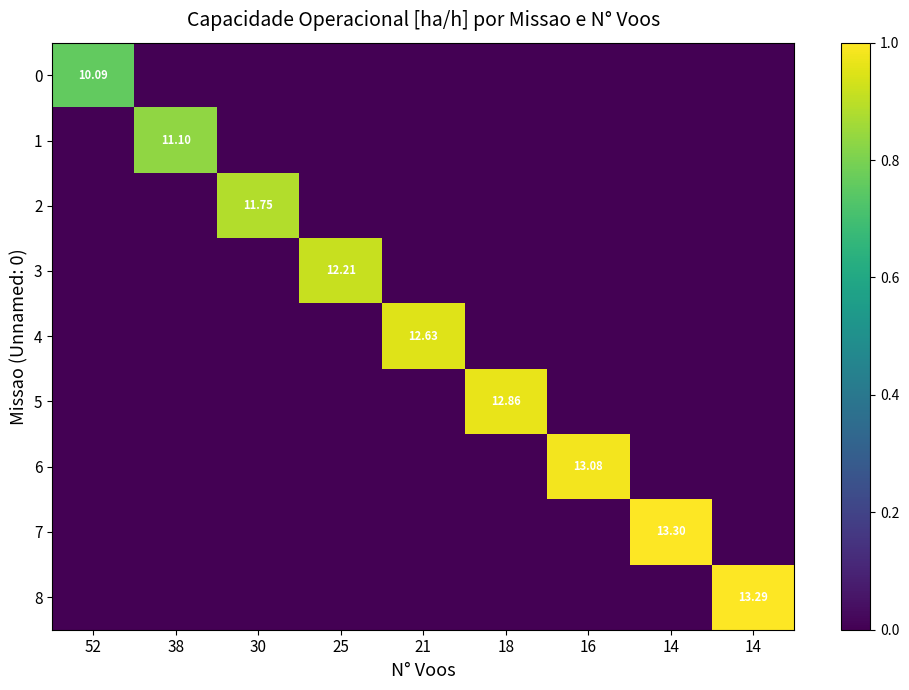

What is the difference between the maximum and minimum values in the 3 series?

0.9